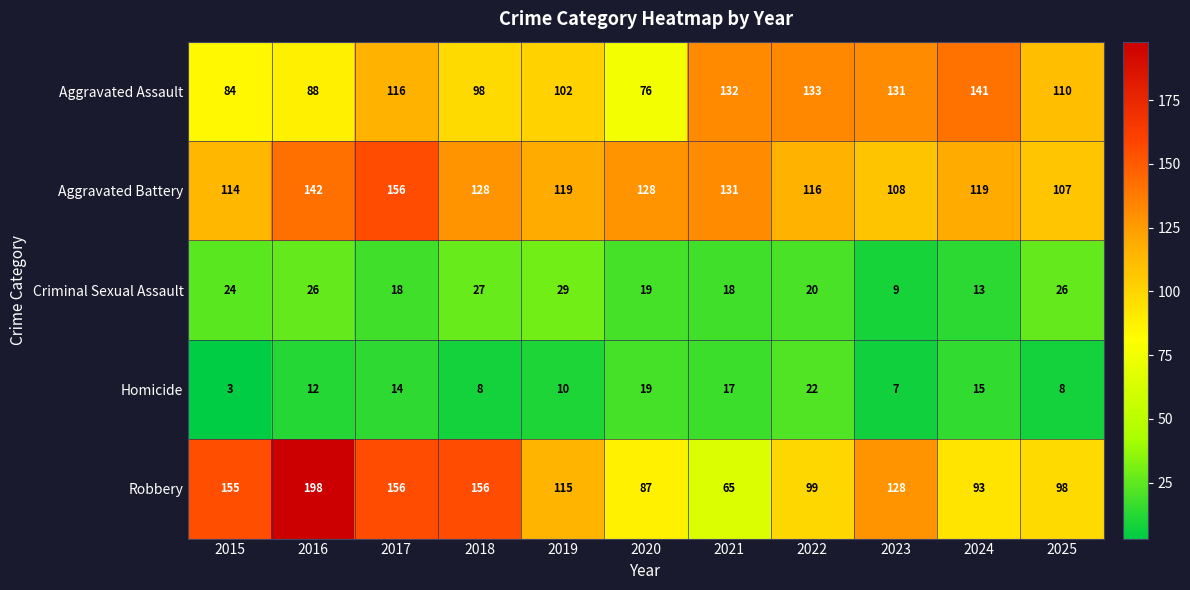

What is the sum of all Robbery values?

1350